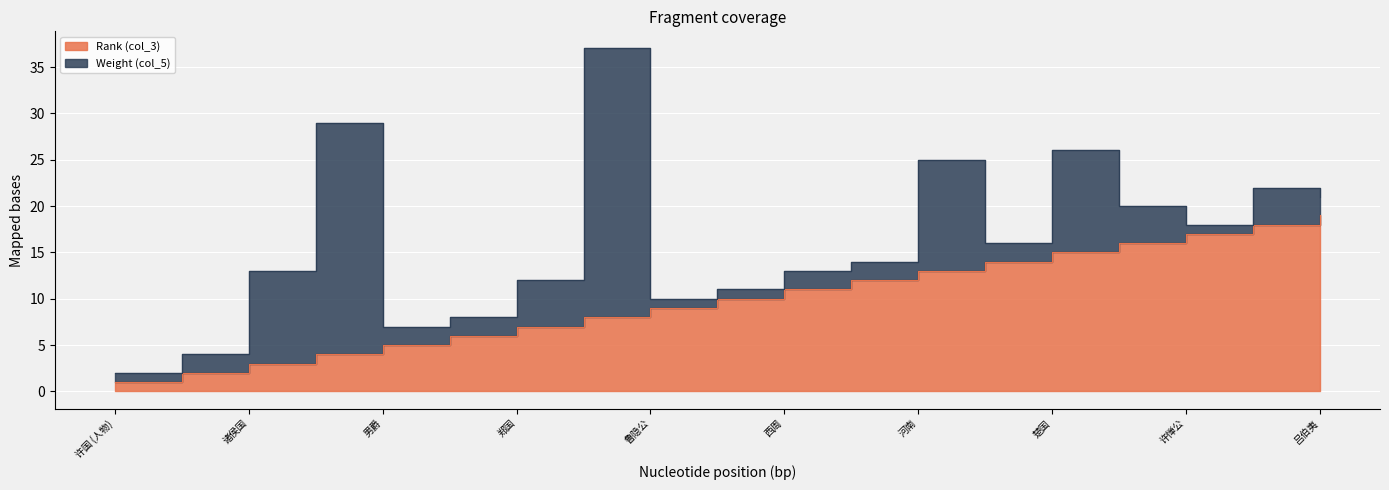

What is the average value?

10